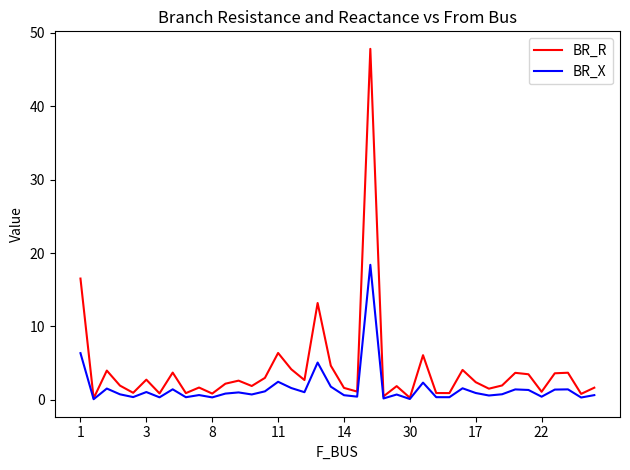

Which series has the widest spread of values?

BR_R